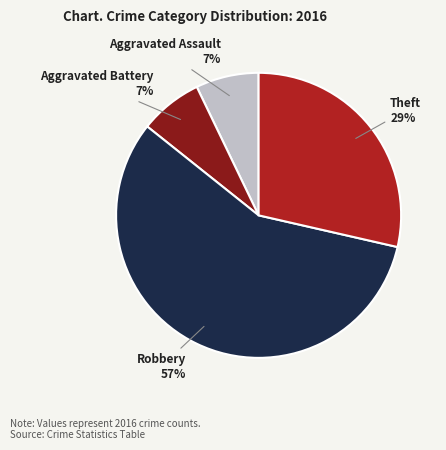

To the nearest percent, what is the difference between the largest and smallest slice percentages?

50%